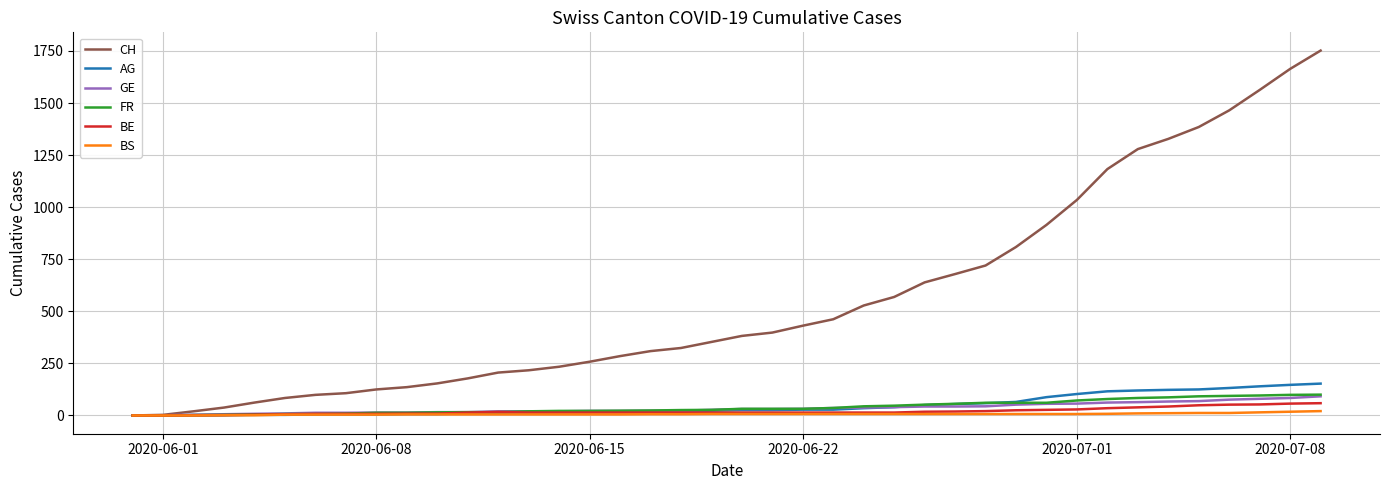

What is the difference between the maximum and minimum values in the BE series?

59